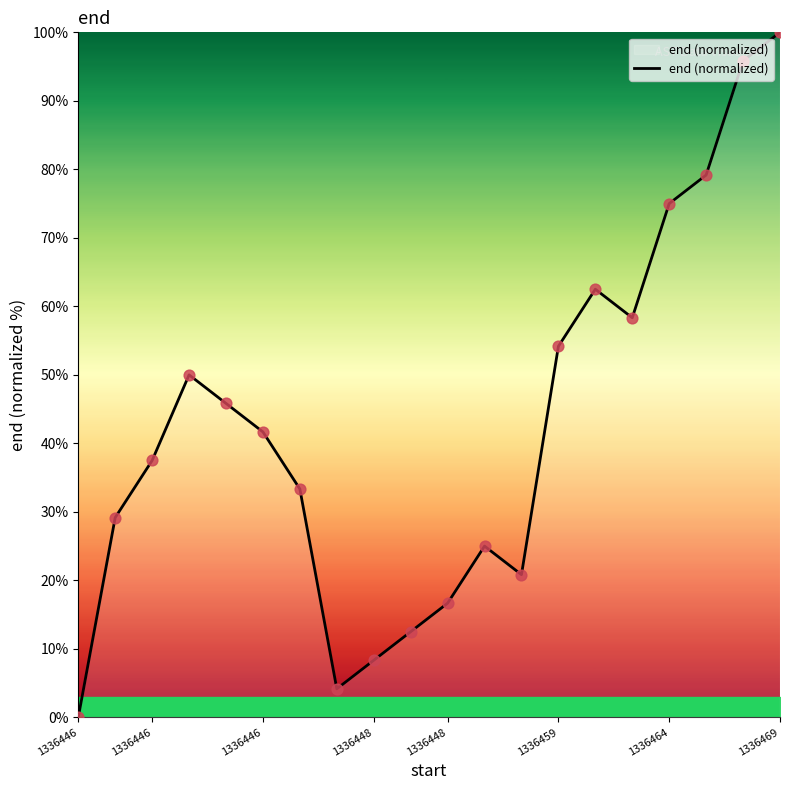

What is the maximum value shown in the chart?

100.0